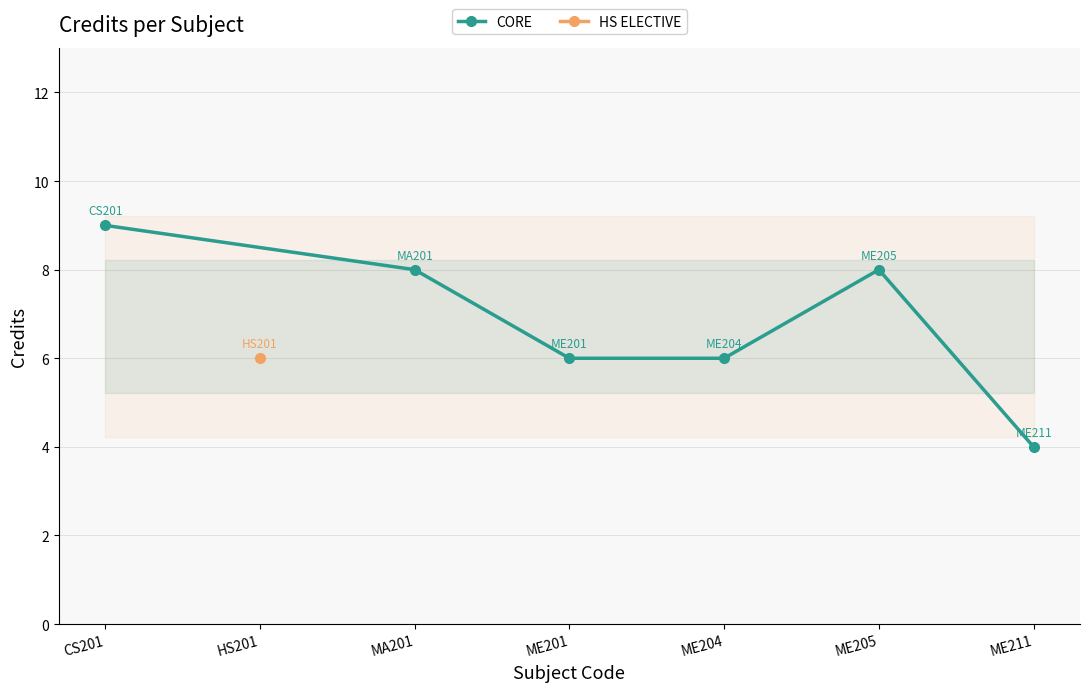

The CORE series shows 10 at ME204. True or false?

False